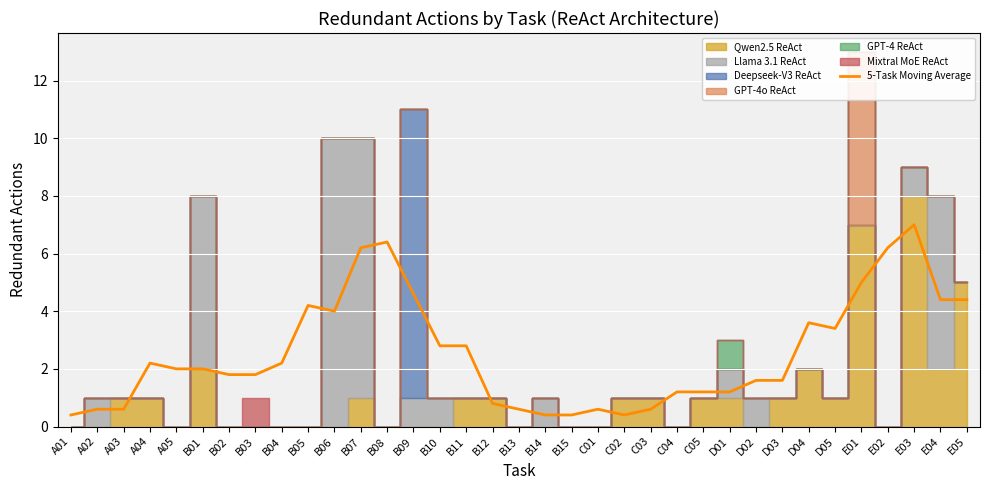

Is it true that the value at E04 is 4.4?

True